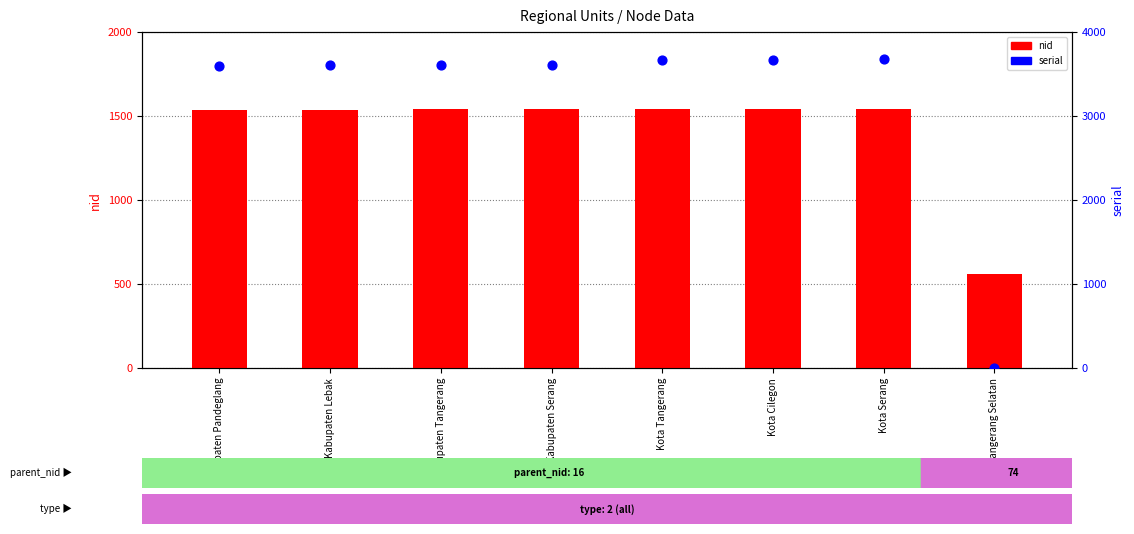

What are all the series names shown in the legend?

nid, serial